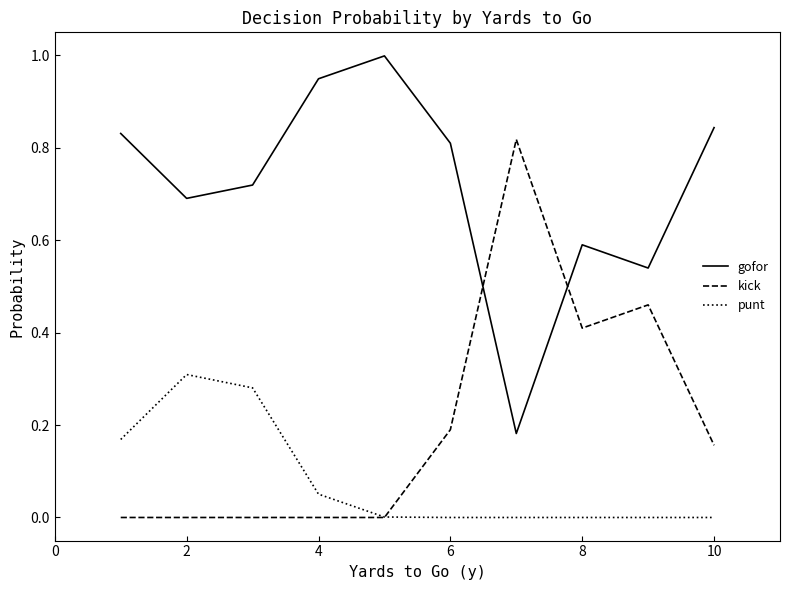

How many interior local valleys does the gofor series have?

3